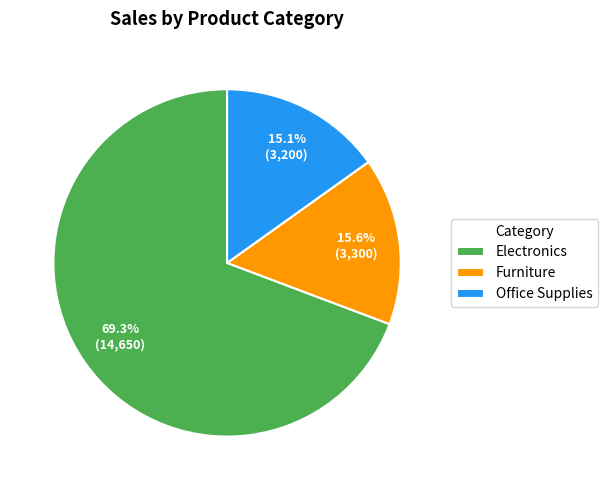

Approximately how many times larger is the value at Furniture compared to Office Supplies?

1.0